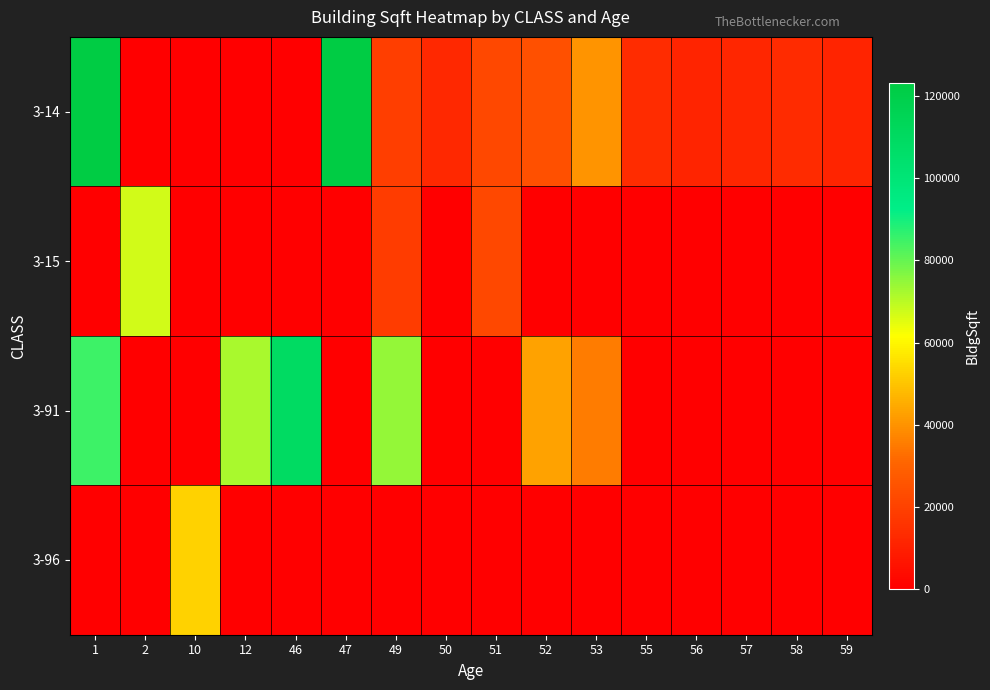

Which series has the largest range (max minus min)?

3-14